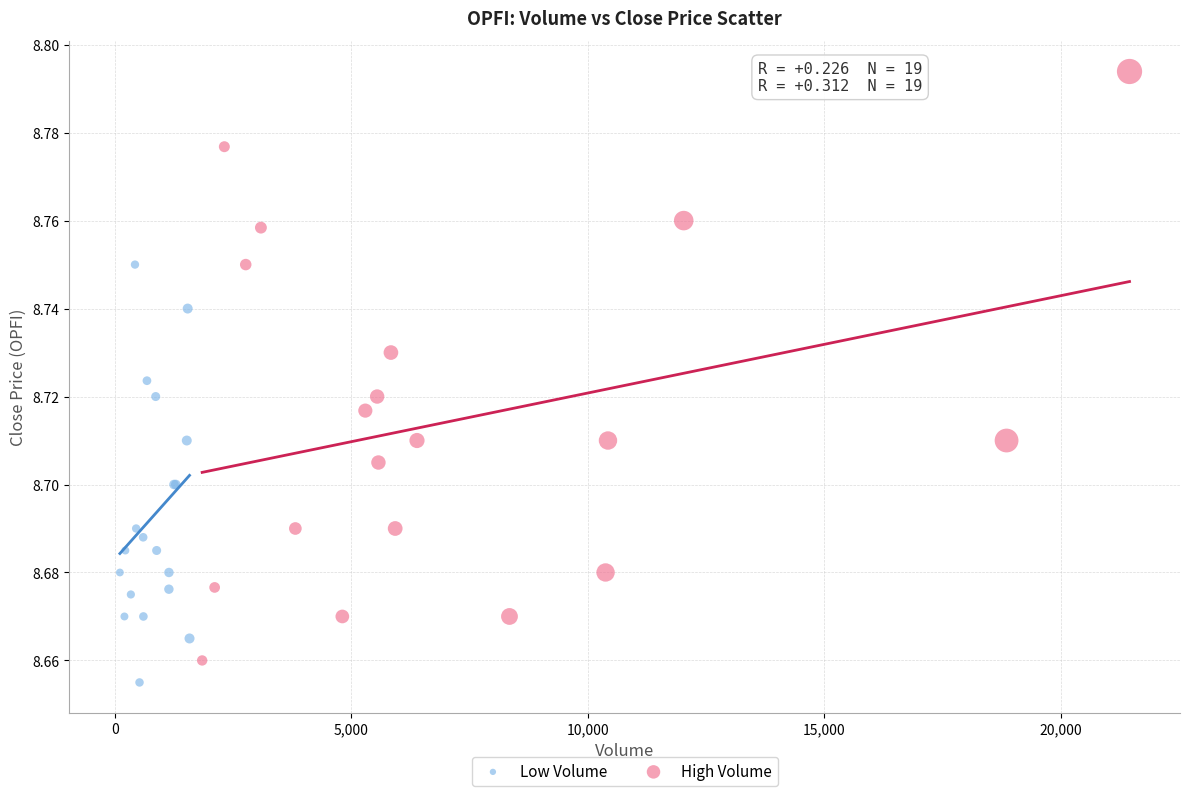

Which series contains the highest Y value?

High Volume